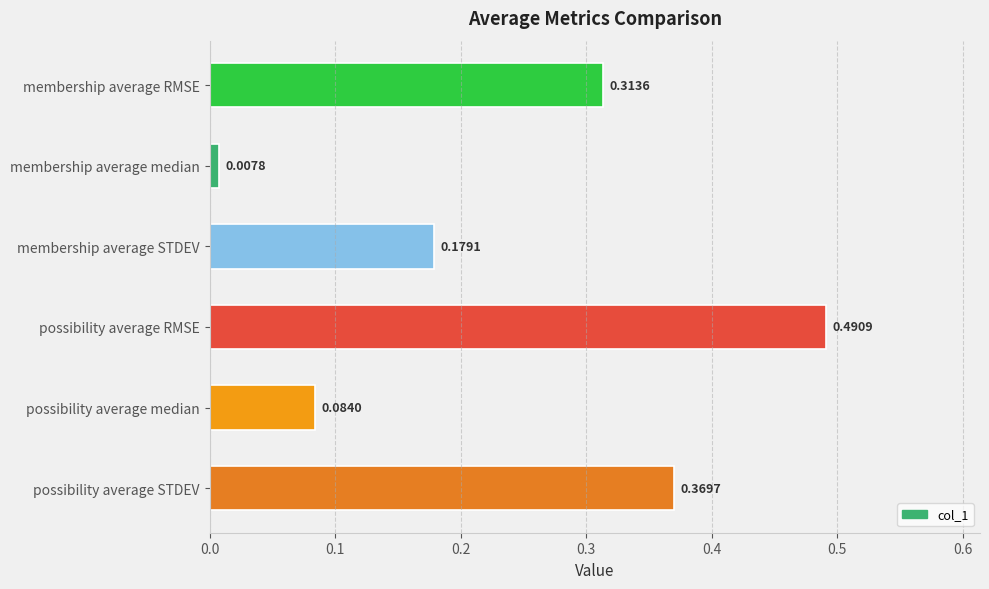

Rank the categories by value from lowest to highest.

membership average median, possibility average median, membership average STDEV, membership average RMSE, possibility average STDEV, possibility average RMSE